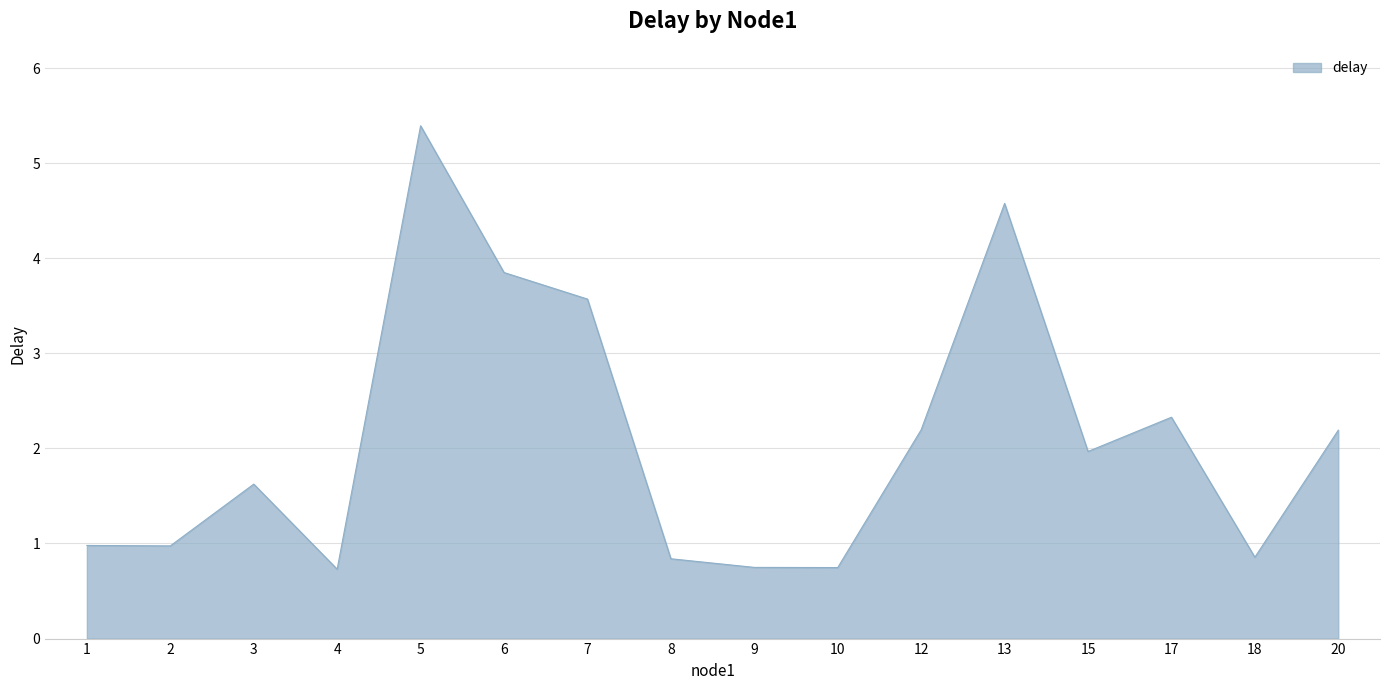

True or false: the data has more than 0 interior local peaks.

True